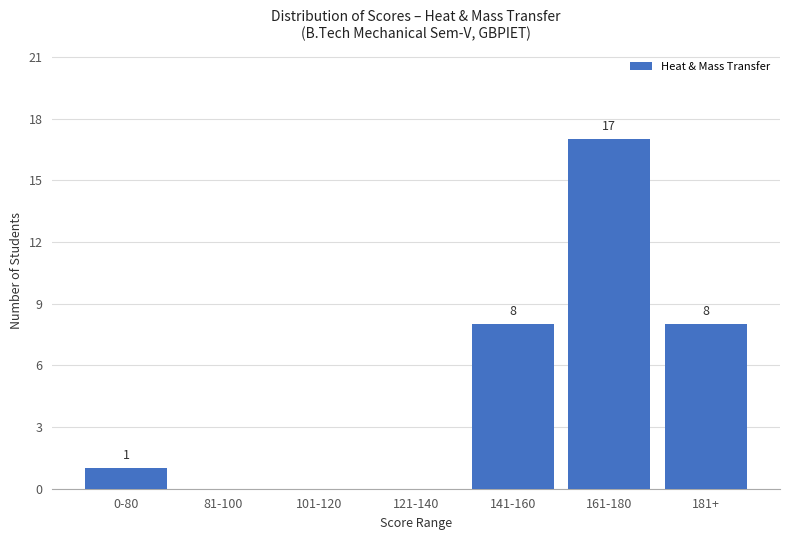

What is the difference between the values at 121-140 and 0-80?

1